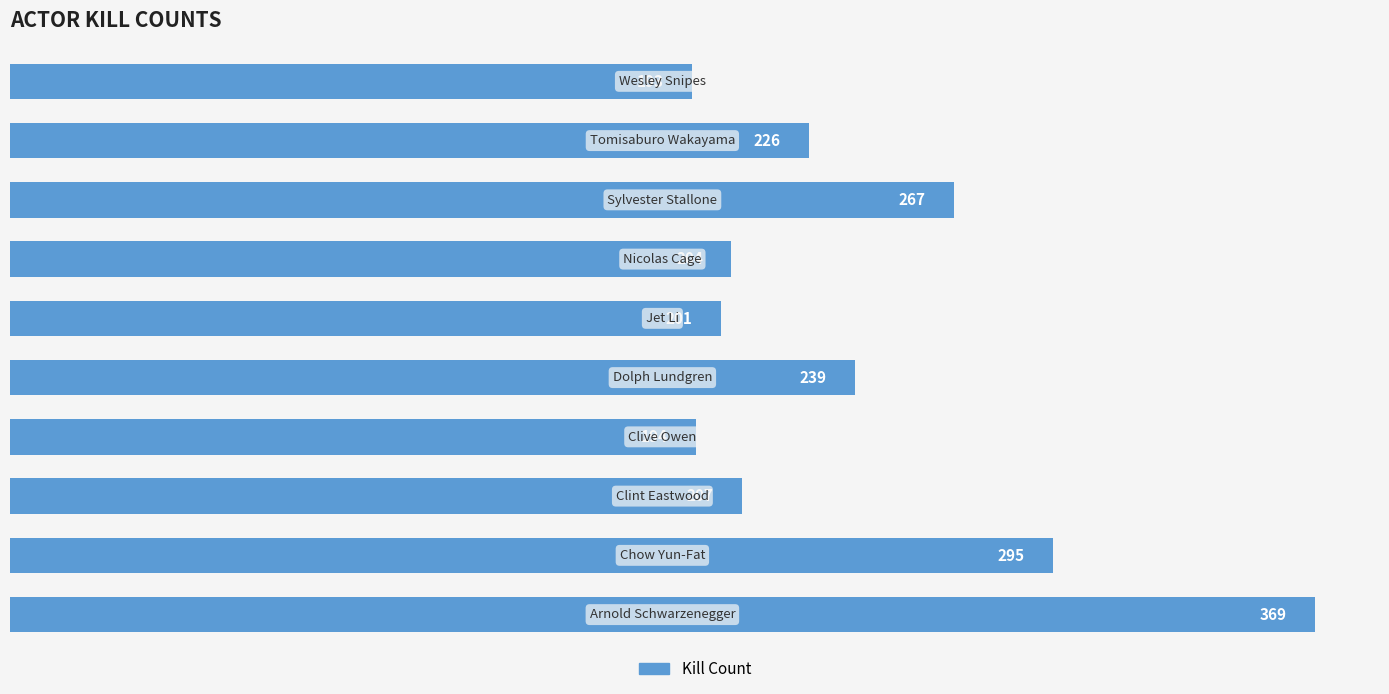

What is the sum of all values?

2395